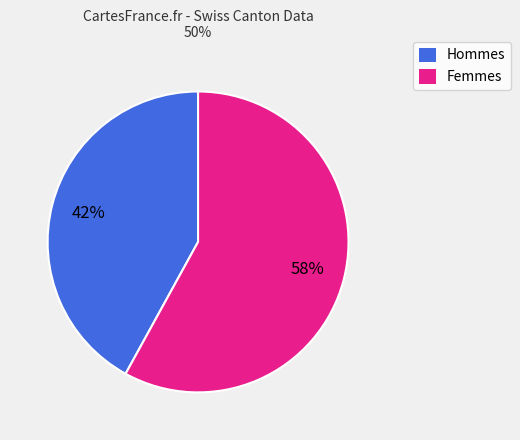

Which slice is the smallest?

Hommes